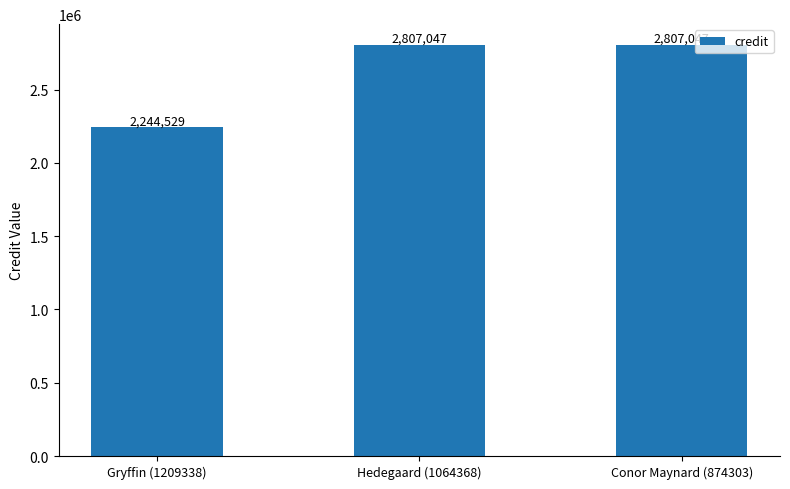

What position from the left is Gryffin (1209338)?

1